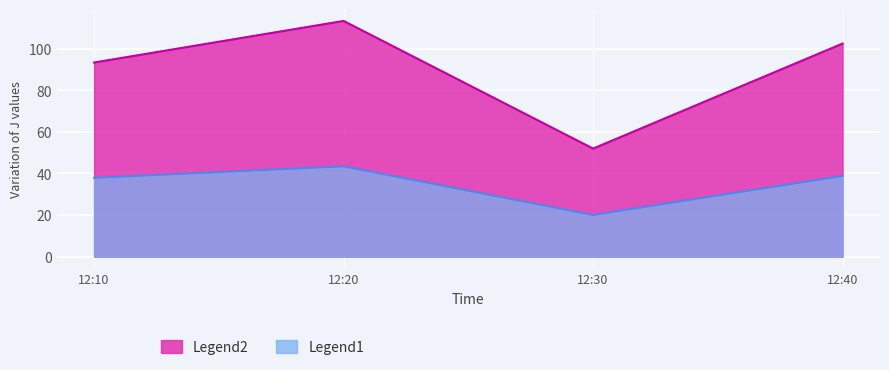

At how many categories does at least one series exceed 8?

4